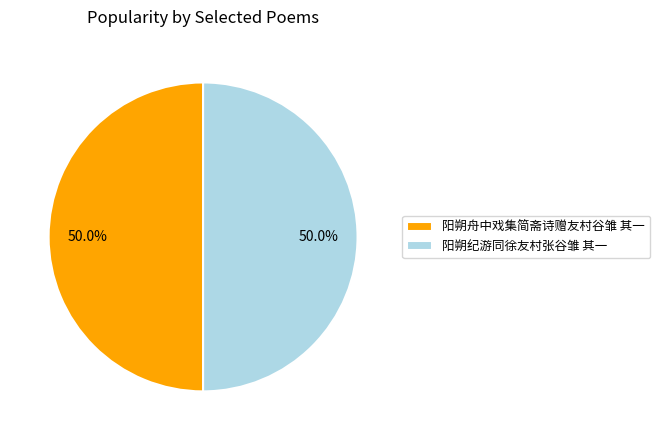

Do 阳朔舟中戏集简斋诗赠友村谷雏 其一 and 阳朔纪游同徐友村张谷雏 其一 together represent more than half of the pie?

Yes